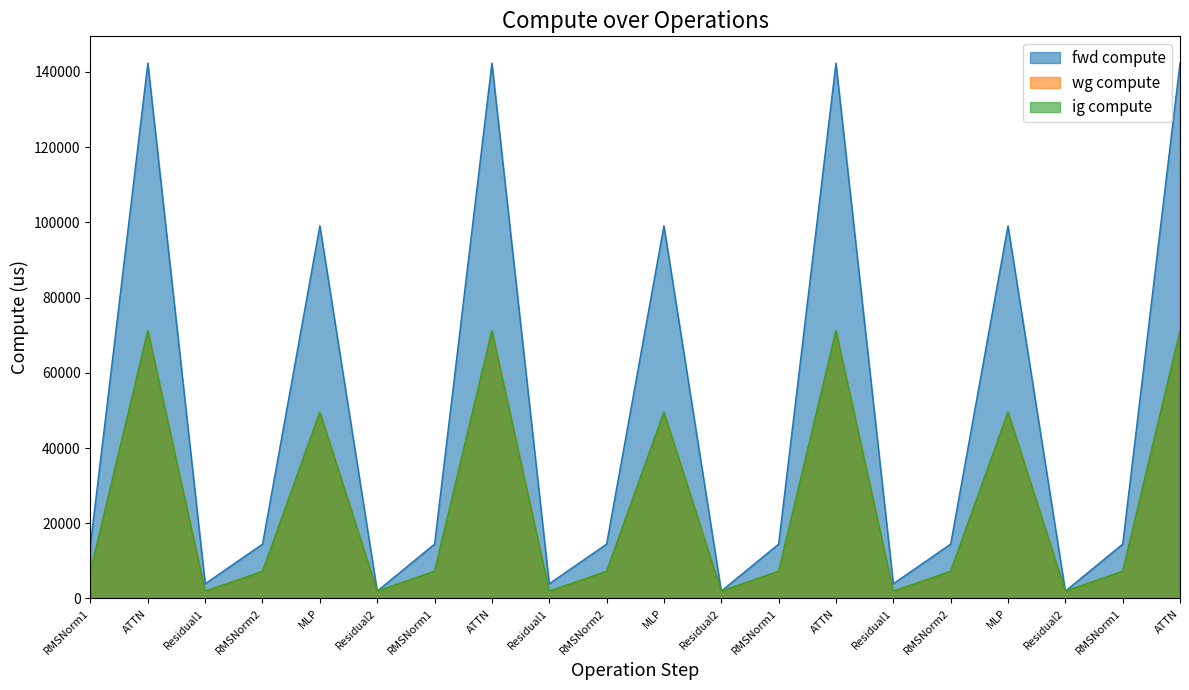

Read the wg compute value at RMSNorm2.

7224.5